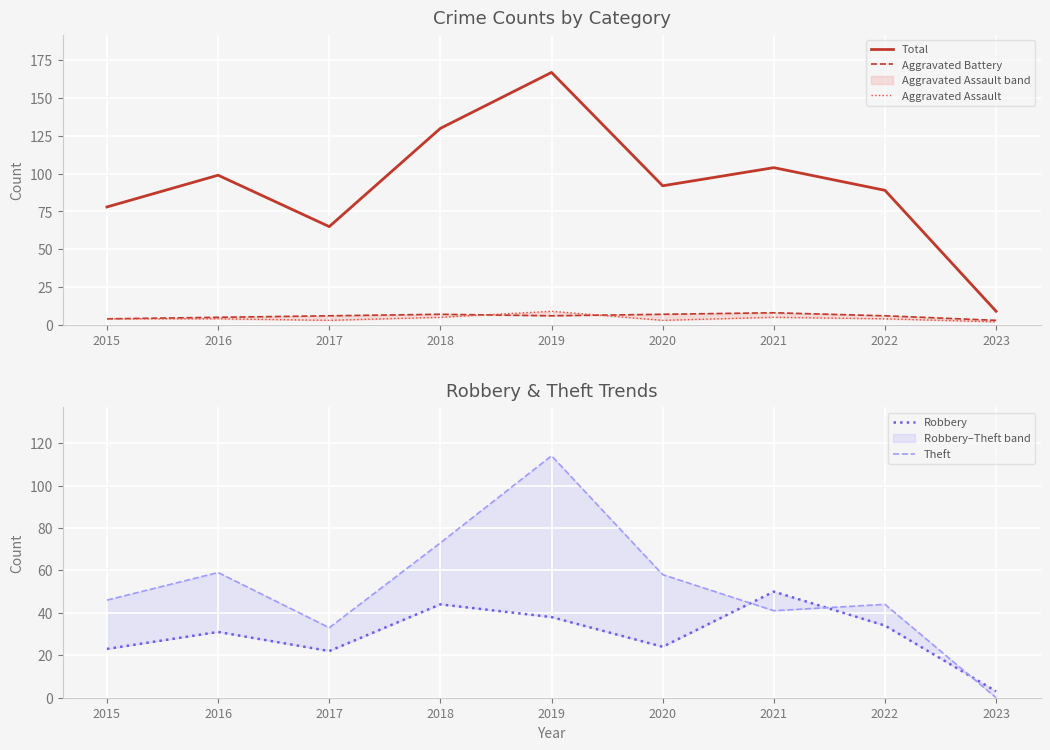

At which category does the chart reach its minimum across all series?

2023